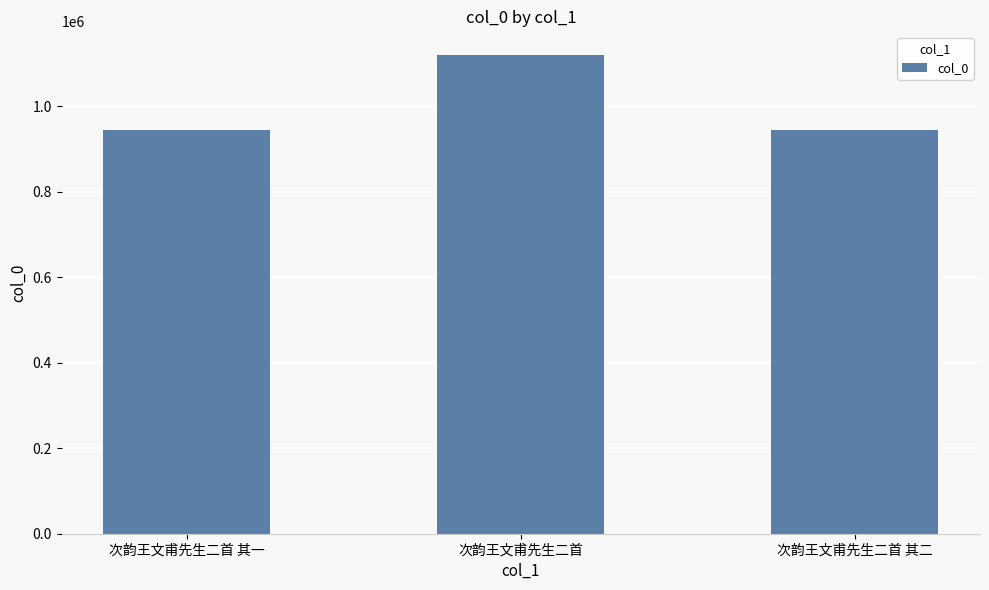

Approximately how many times larger is the value at 次韵王文甫先生二首 compared to 次韵王文甫先生二首 其一?

1.2